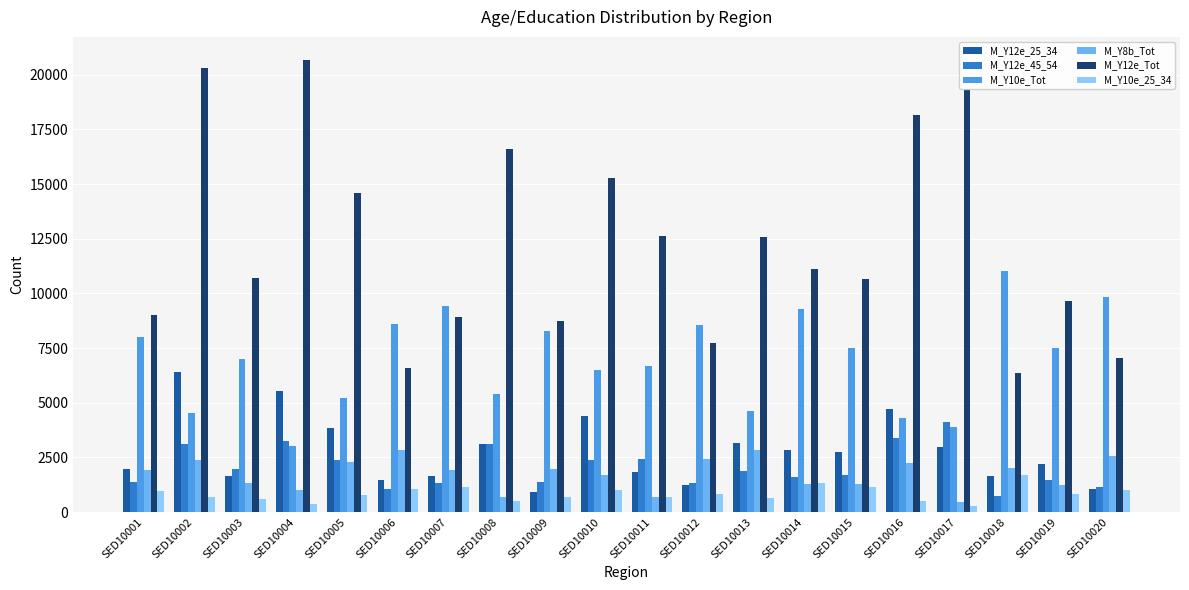

Which series has the largest total across all categories?

M_Y12e_Tot